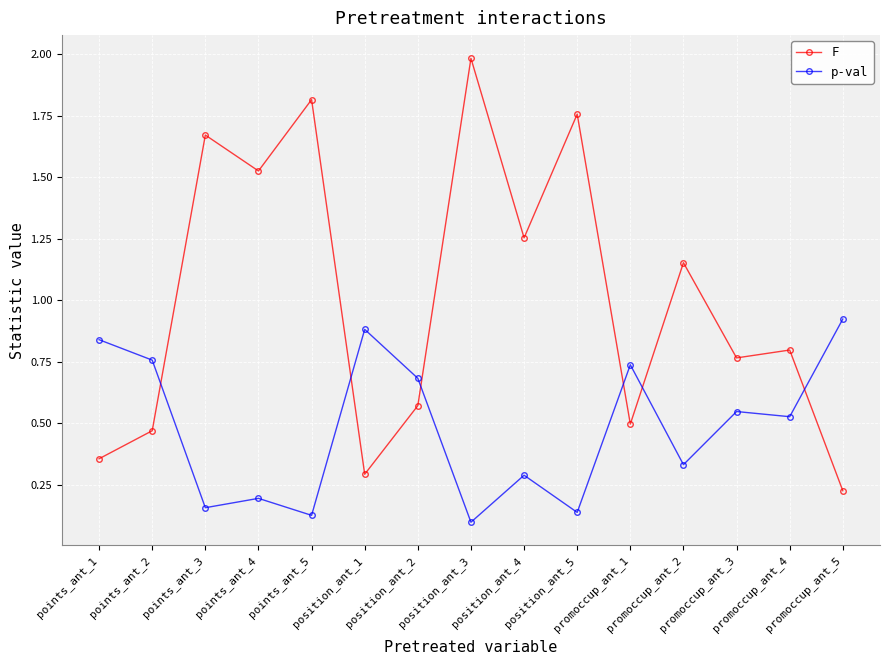

True or false: p-val has more than 1 points higher than both neighbors.

True